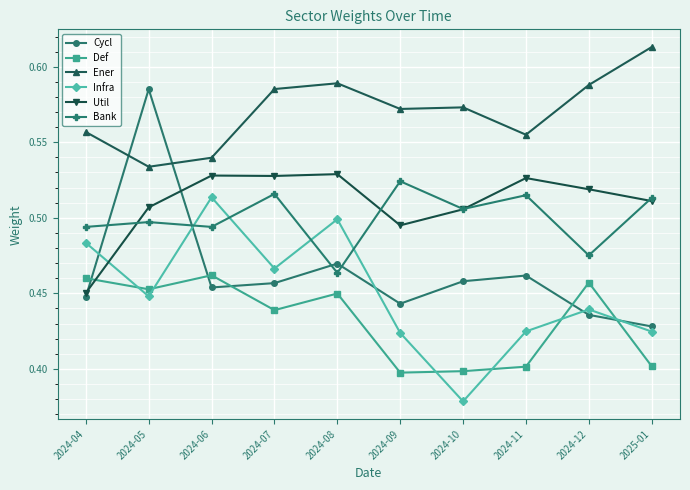

Where is the first local maximum for Infra?

2024-06